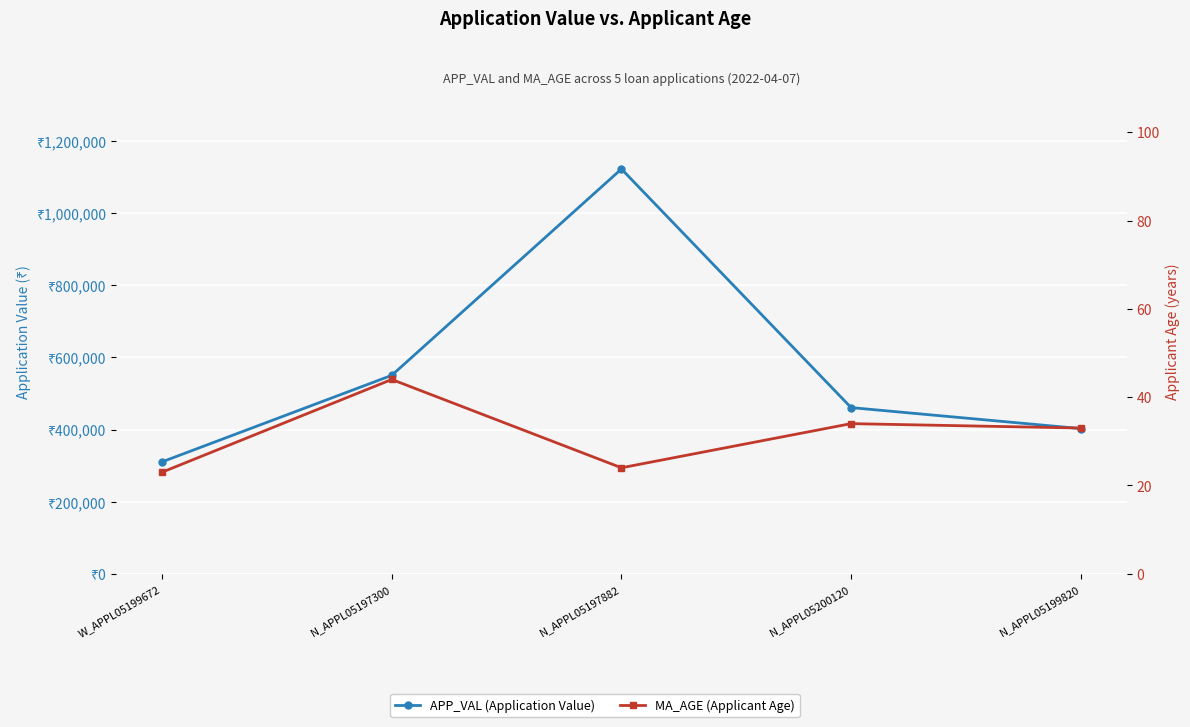

How many lines are shown in the chart?

2